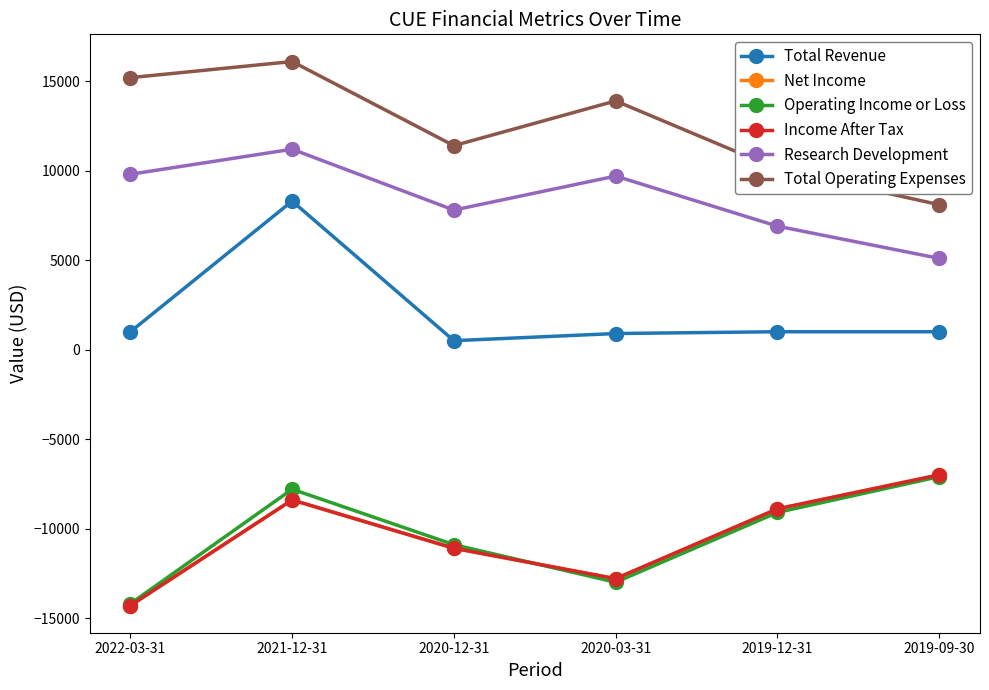

Is this an area chart (filled region under the line)?

No